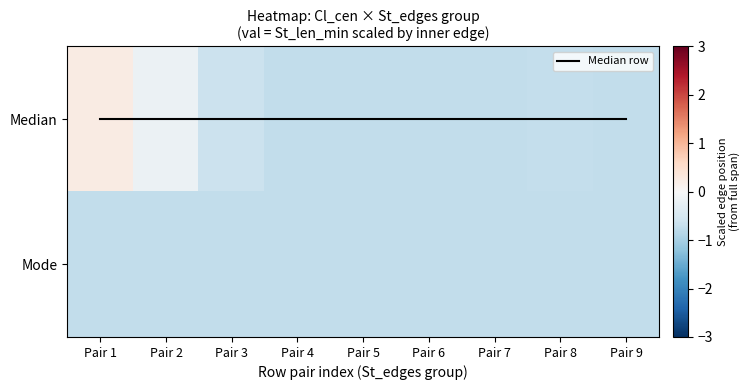

Which series has the largest range (max minus min)?

Median